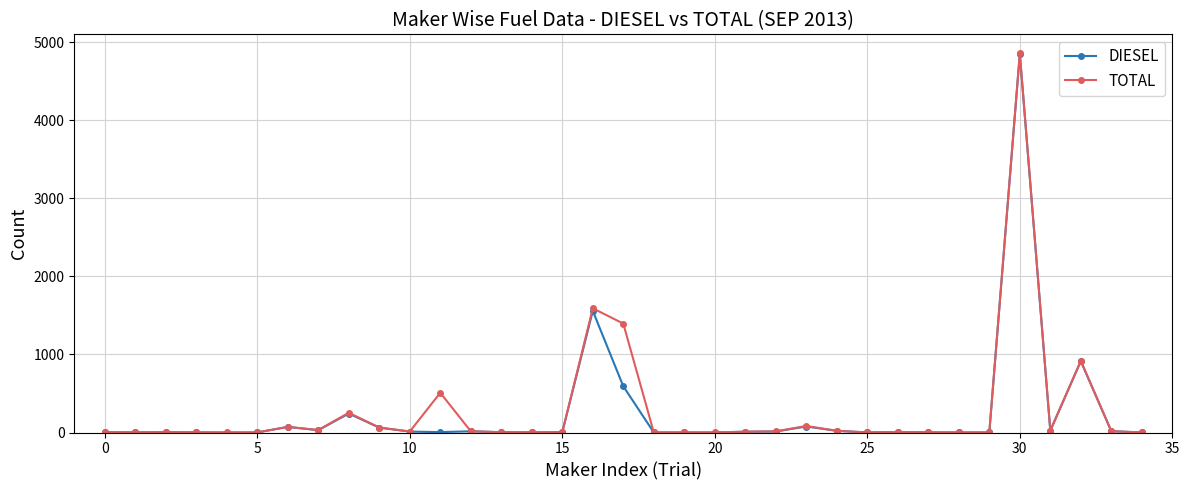

What is the highest value of the TOTAL series?

4857